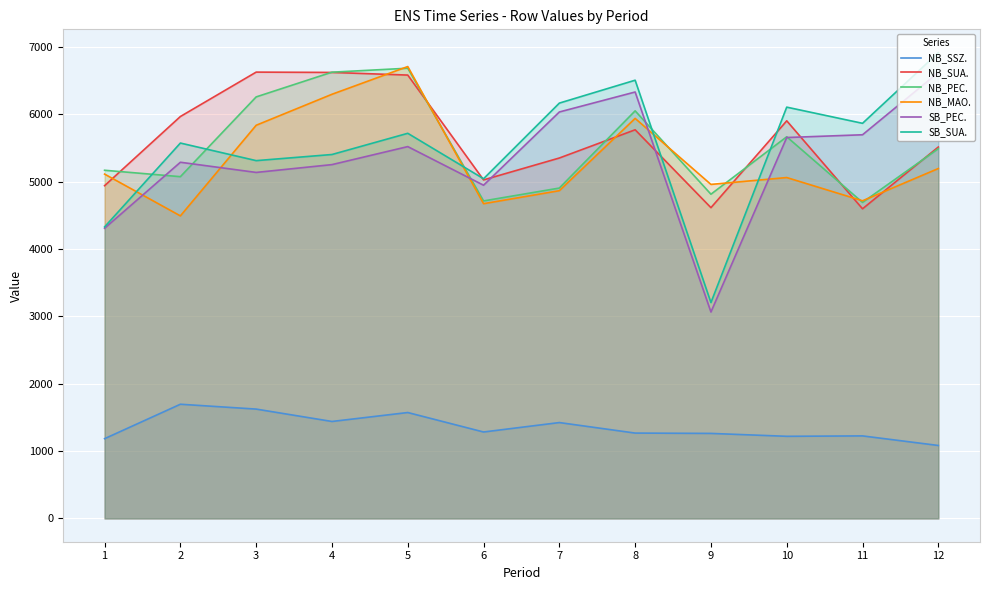

Read the NB_SUA. value at 11.

4596.0